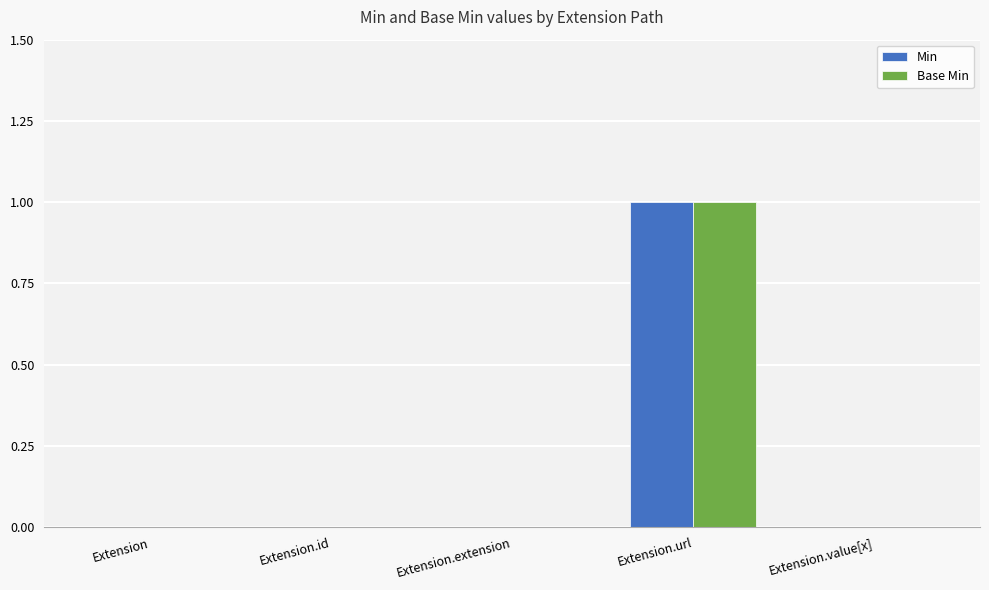

Reading left to right, what are all the values shown in this chart?

Min: 0	0	0	1	0
Base Min: 0	0	0	1	0